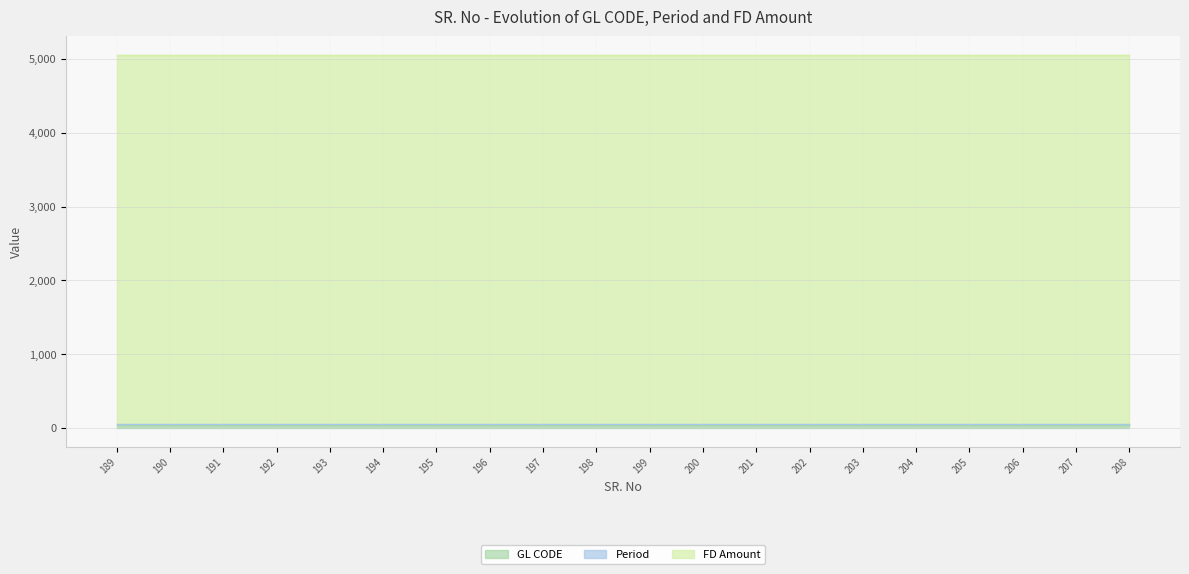

How many lines are shown in the chart?

3